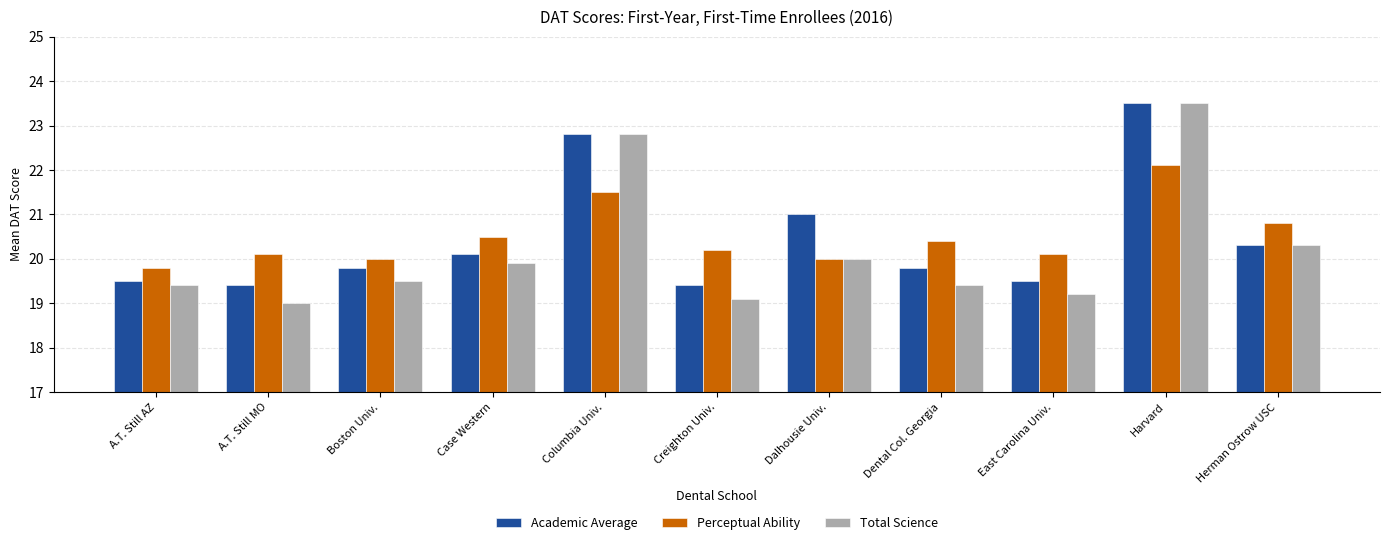

True or false: Academic Average has a value of 35.5 at Dalhousie Univ..

False